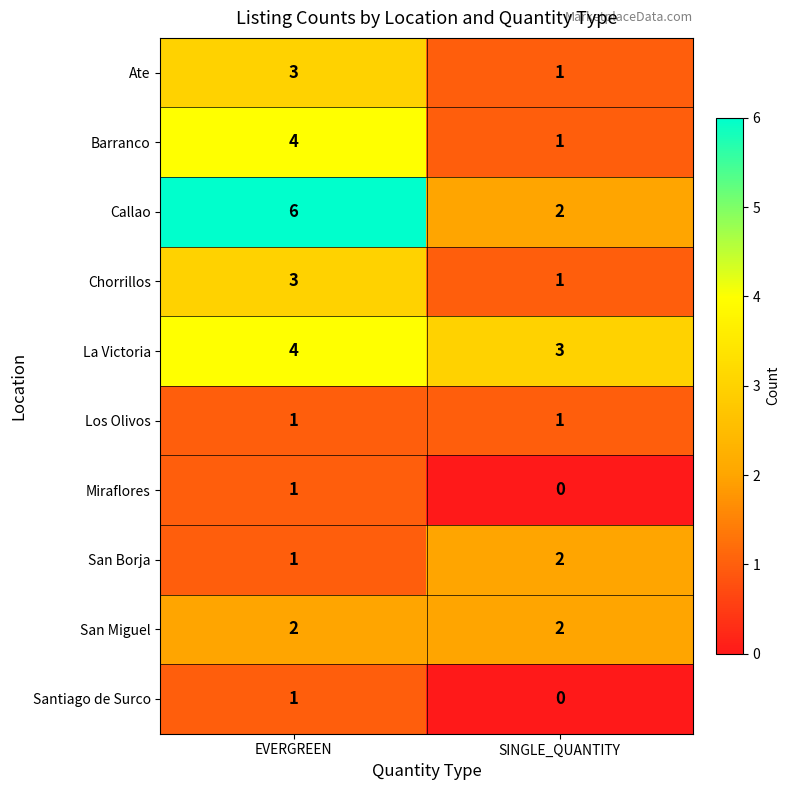

At which category is the sum across all series the highest?

EVERGREEN